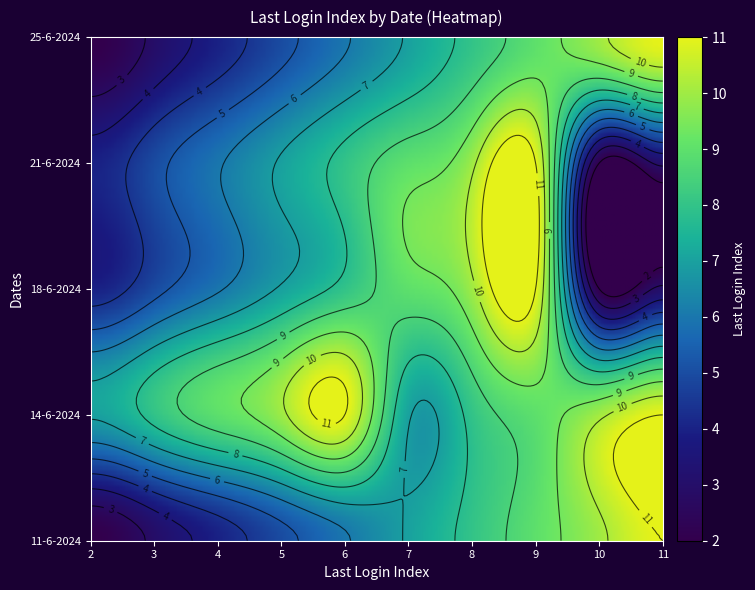

How many categories are shown in the chart?

20